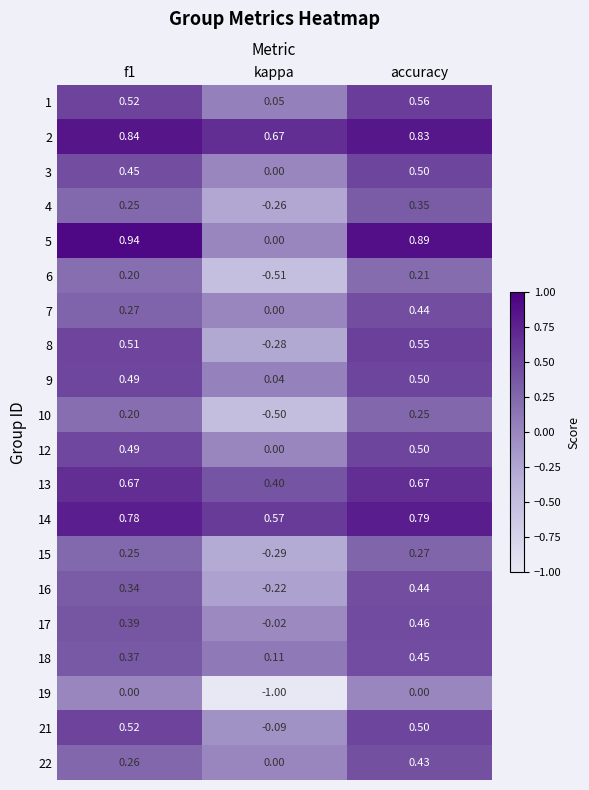

At which category is the sum across all series the highest?

accuracy